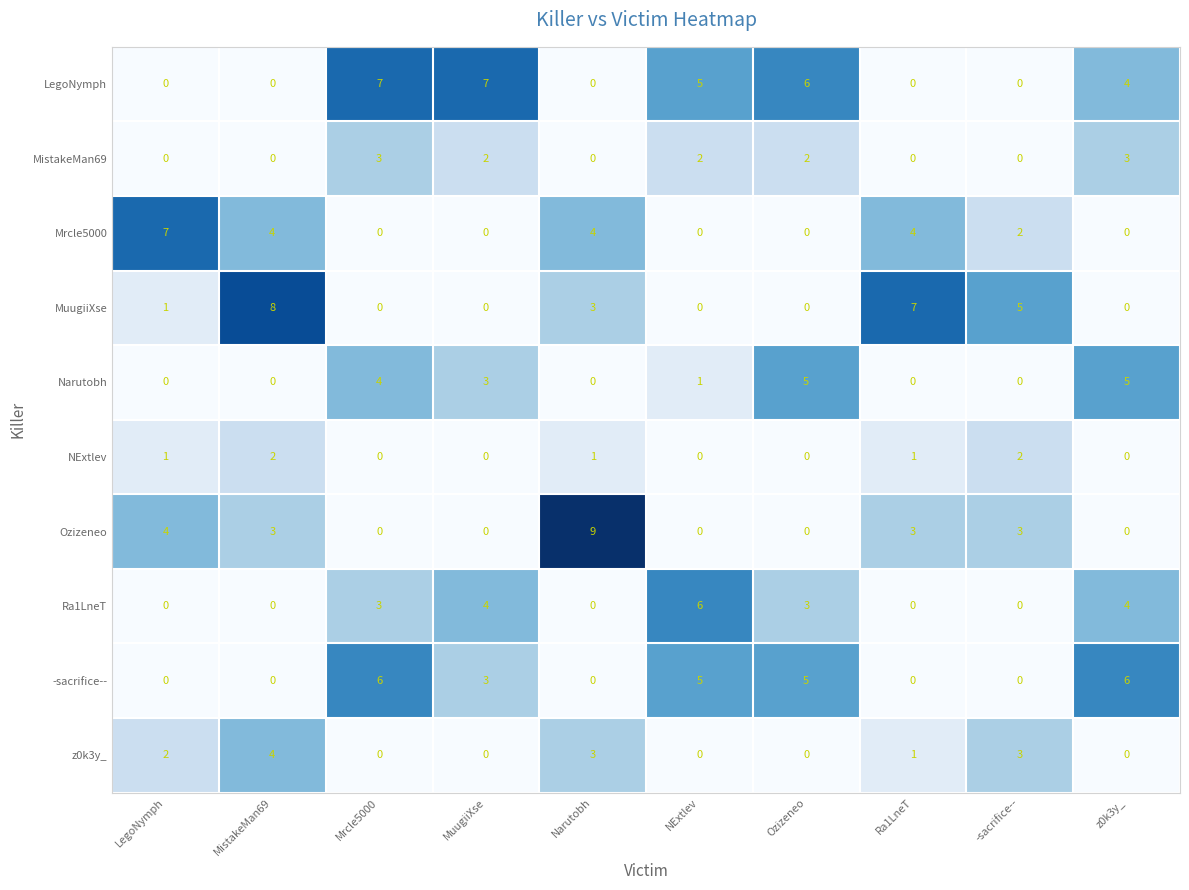

Between MistakeMan69 and Ra1LneT, which series saw the biggest shift?

z0k3y_